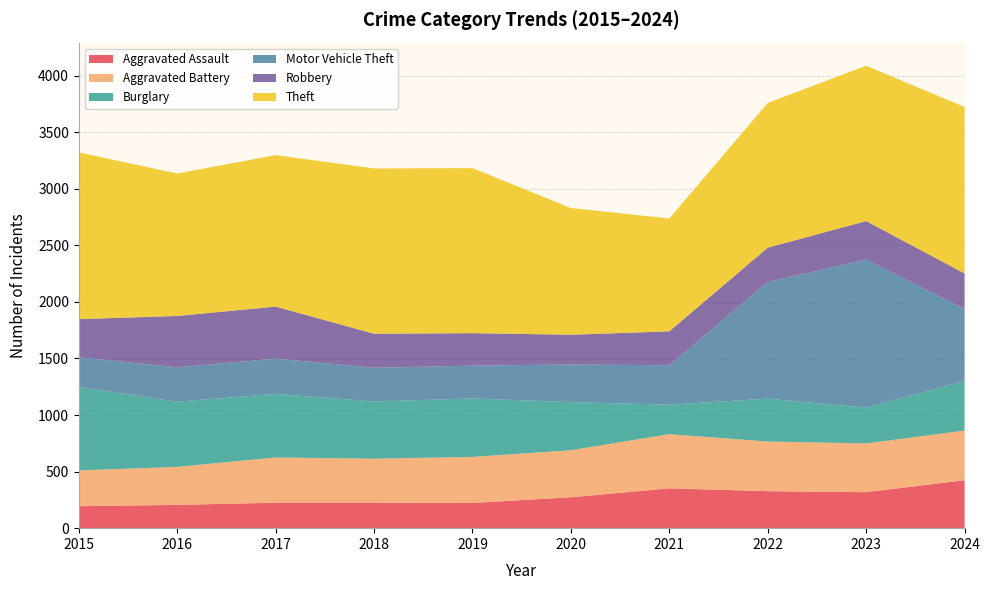

Reading right to left, extract all data points from this chart.

Aggravated Assault: 424	318	327	352	273	223	225	225	206	194
Aggravated Battery: 439	431	439	479	416	407	389	400	336	316
Burglary: 438	316	379	261	425	517	506	562	576	738
Motor Vehicle Theft: 636	1310	1031	348	333	290	298	312	304	263
Robbery: 315	340	304	300	263	287	301	460	454	337
Theft: 1471	1373	1279	998	1120	1459	1461	1339	1259	1474